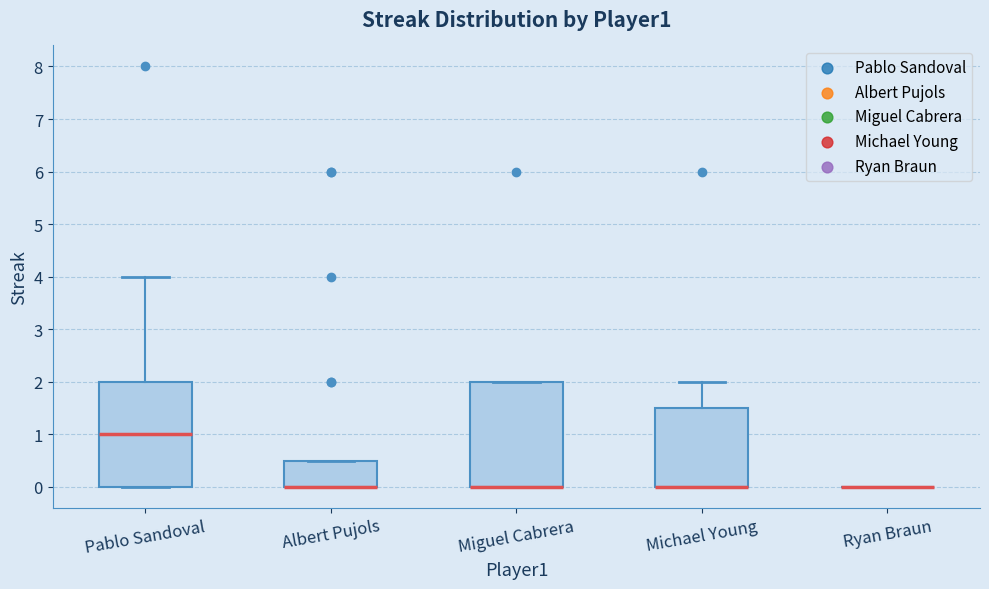

Reading left to right, read every box against the y-axis: the position of its median line, the range the box covers, and the ends of its whiskers. The values are not printed on the chart, so give them approximately, as read against the axis.

Pablo Sandoval: median 1.0, box 0.0 to 2.0, whiskers 0.0 to 4.0
Albert Pujols: median 0.0 (drawn on the box's lower edge), box 0.0 to 0.5, whiskers 0.0 to 0.5
Miguel Cabrera: median 0.0 (drawn on the box's lower edge), box 0.0 to 2.0, whiskers 0.0 to 2.0
Michael Young: median 0.0 (drawn on the box's lower edge), box 0.0 to 1.5, whiskers 0.0 to 2.0
Ryan Braun: box collapsed to a line at 0.0, whiskers 0.0 to 0.0